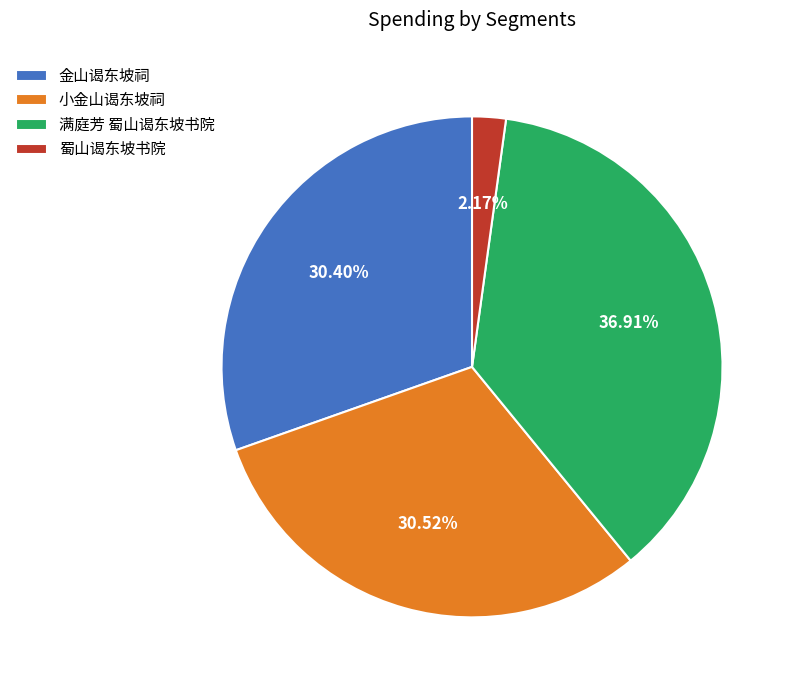

Which category has the smallest portion of the pie?

蜀山谒东坡书院